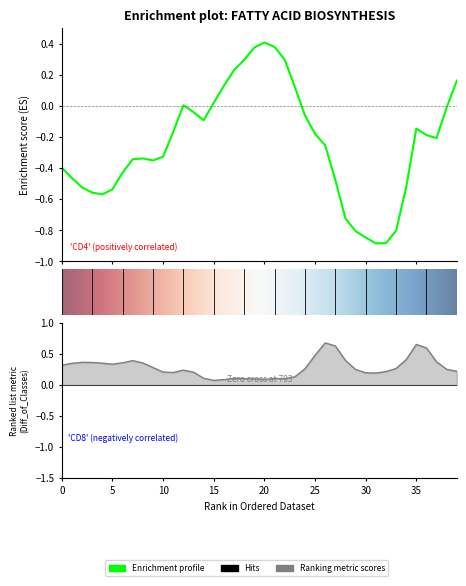

Reading right to left, extract all data points from this chart.

col_2: 0.2	-0.0	-0.2	-0.2	-0.1	-0.5	-0.8	-0.9	-0.9	-0.8	-0.8	-0.7	-0.5	-0.3	-0.2	-0.1	0.1	0.3	0.4	0.4	0.4	0.3	0.2	0.1	0.0	-0.1	-0.0	0.0	-0.2	-0.3	-0.4	-0.3	-0.3	-0.4	-0.5	-0.6	-0.6	-0.5	-0.5	-0.4
col_3: 0.2	0.2	0.4	0.6	0.6	0.4	0.3	0.2	0.2	0.2	0.2	0.4	0.6	0.7	0.5	0.3	0.1	0.1	0.1	0.1	0.1	0.1	0.1	0.1	0.1	0.1	0.2	0.2	0.2	0.2	0.3	0.4	0.4	0.4	0.3	0.3	0.4	0.4	0.3	0.3